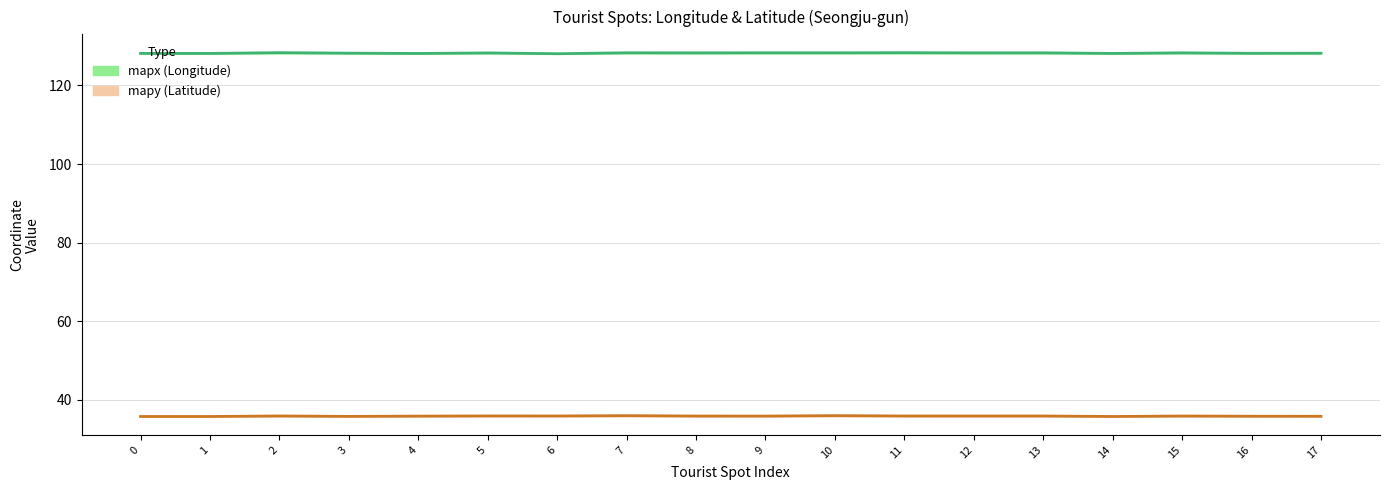

Is it true that mapx equals 128.3 at 5?

True